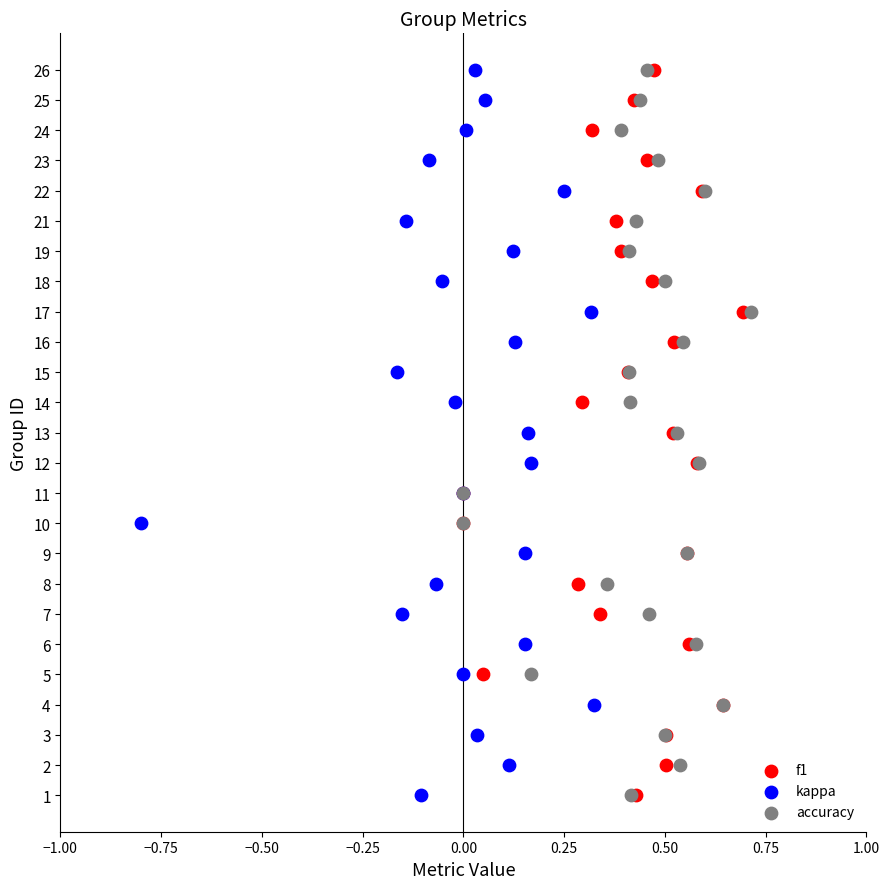

Which series contains the highest Y value?

f1